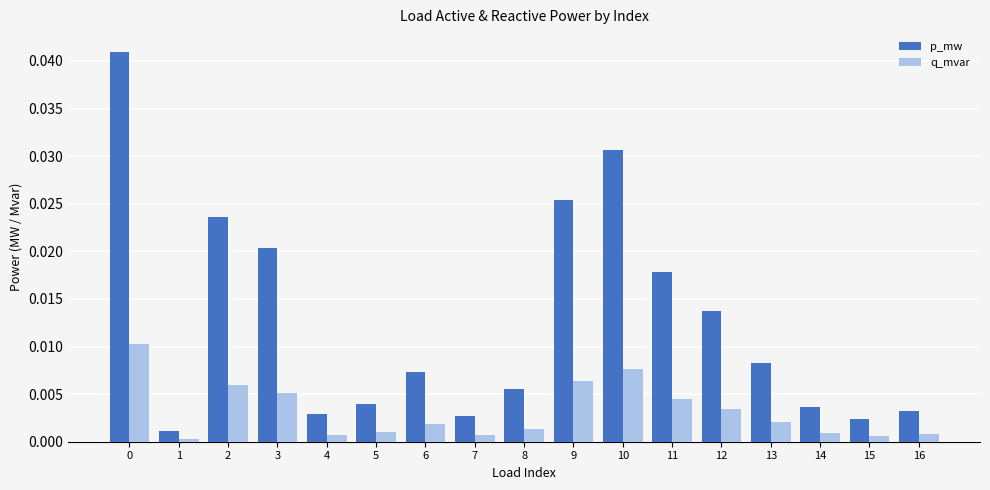

At which label is p_mw closest to 0?

1